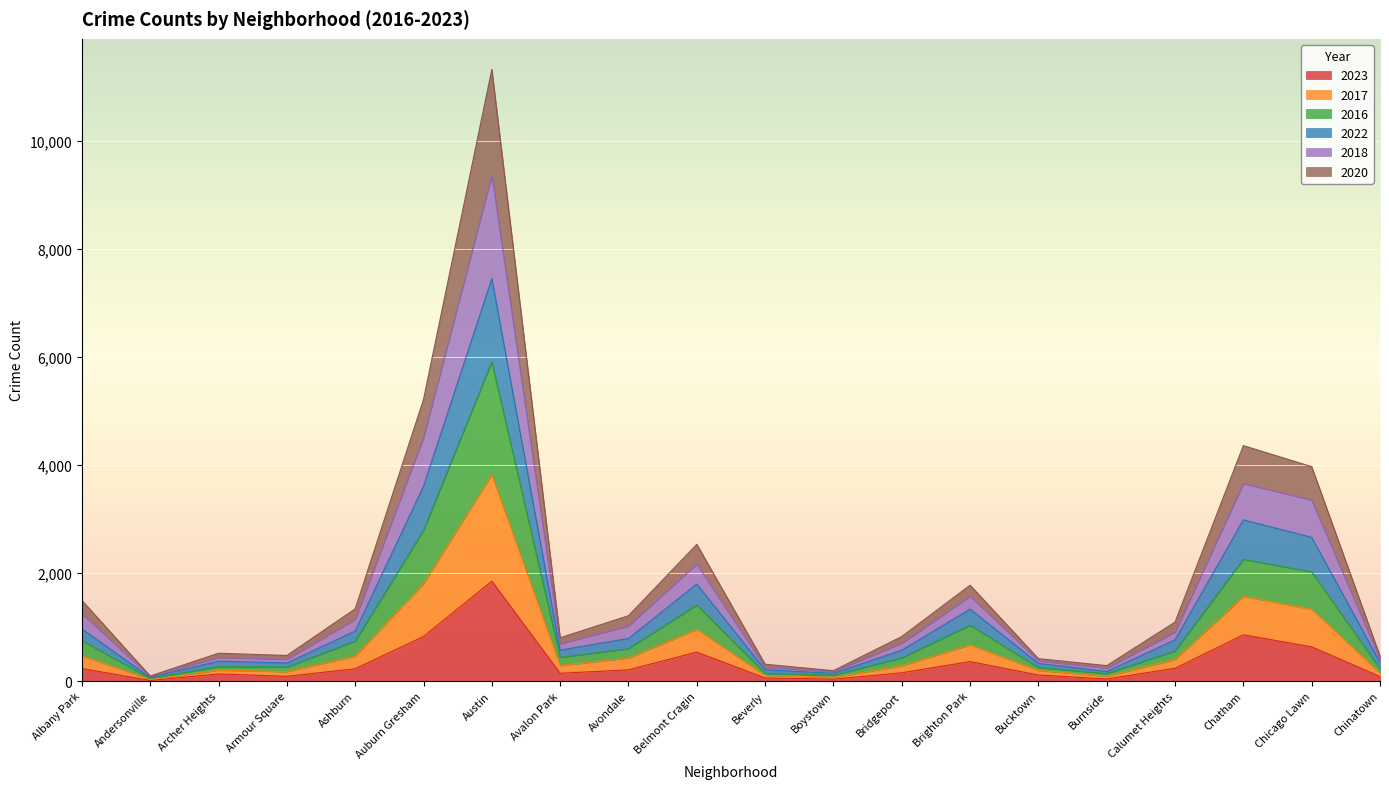

Read the 2023 value at Chicago Lawn, to the nearest 50.

650